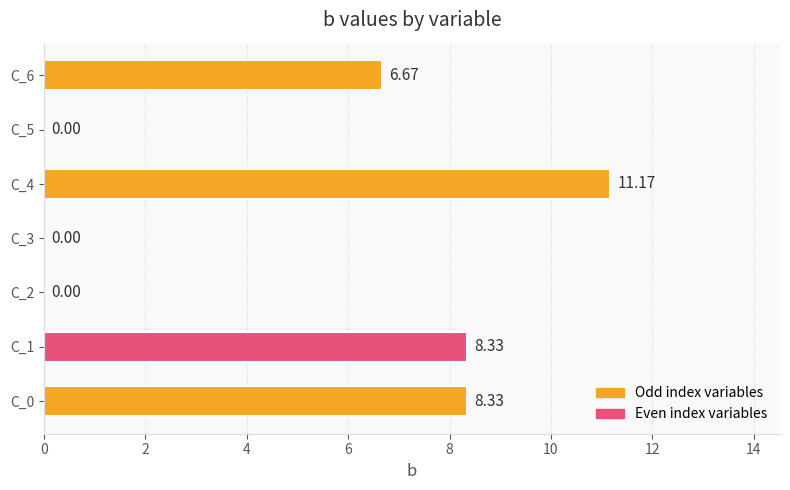

What is the greatest value displayed?

11.2